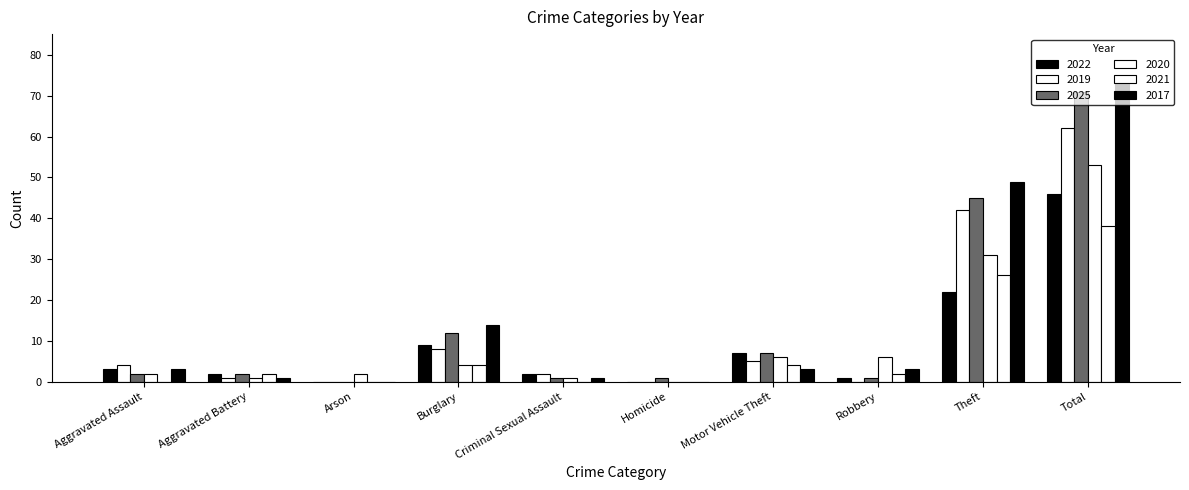

How many groups of bars are there?

10